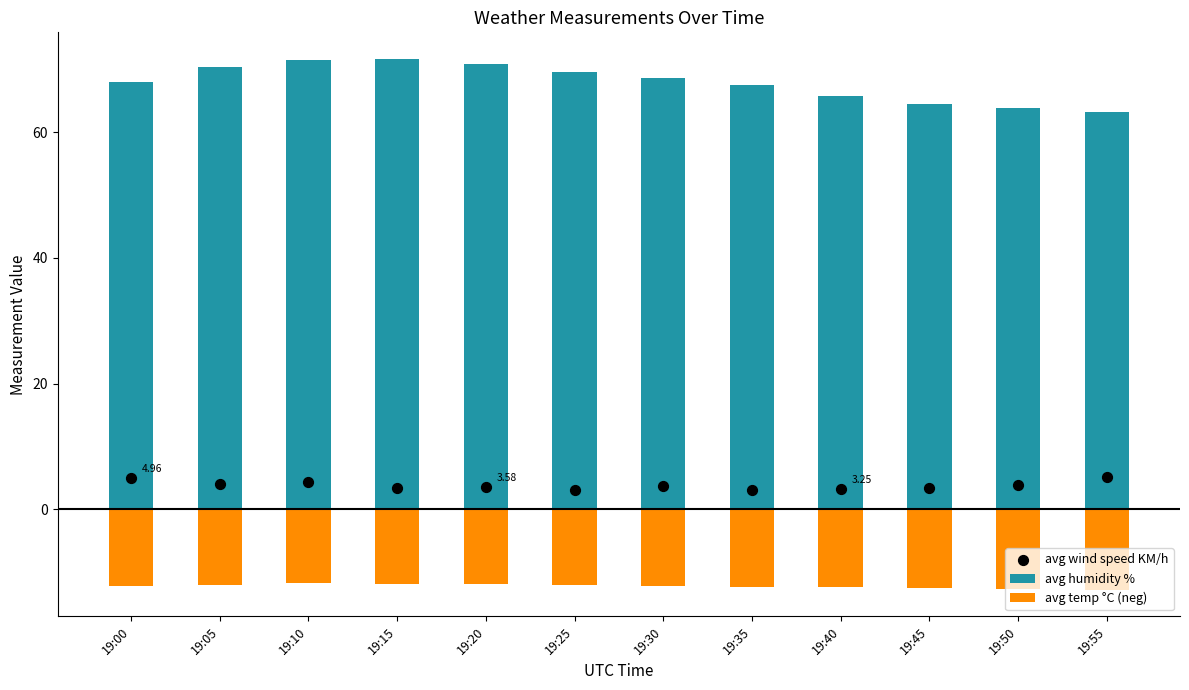

Which series reaches the maximum Y coordinate?

avg humidity %